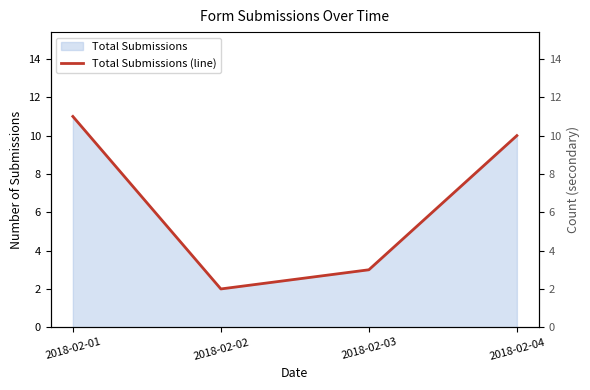

What is the value of the 3rd point from the left?

3